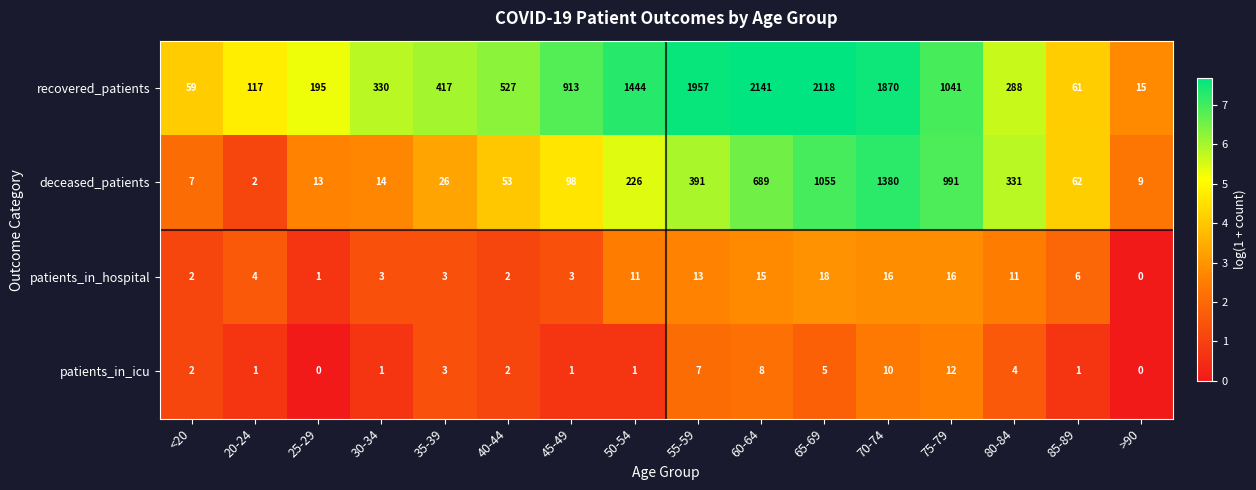

What is the average value of the patients_in_hospital series?

8